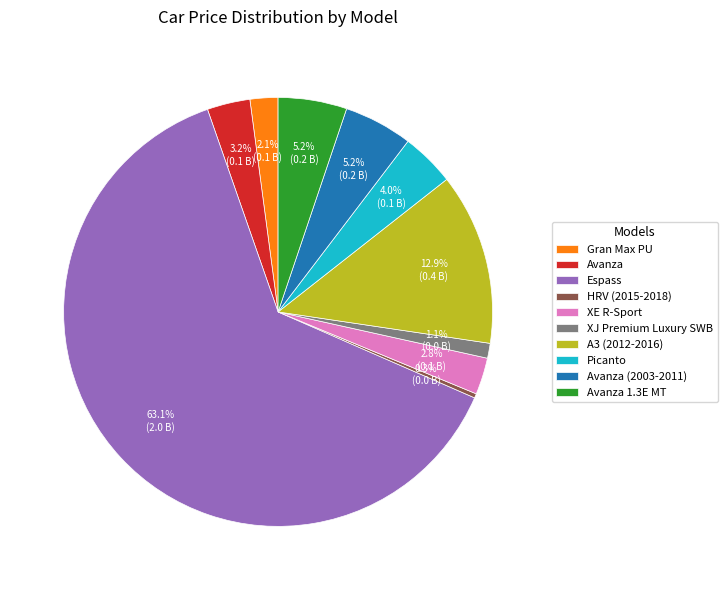

What is the ratio of the value at XJ Premium Luxury SWB to the value at Picanto?

0.3